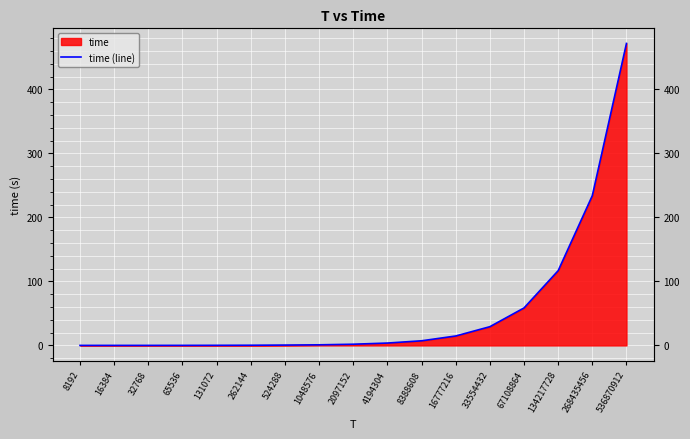

The chart shows a value of 0.0 at 65536. True or false?

False